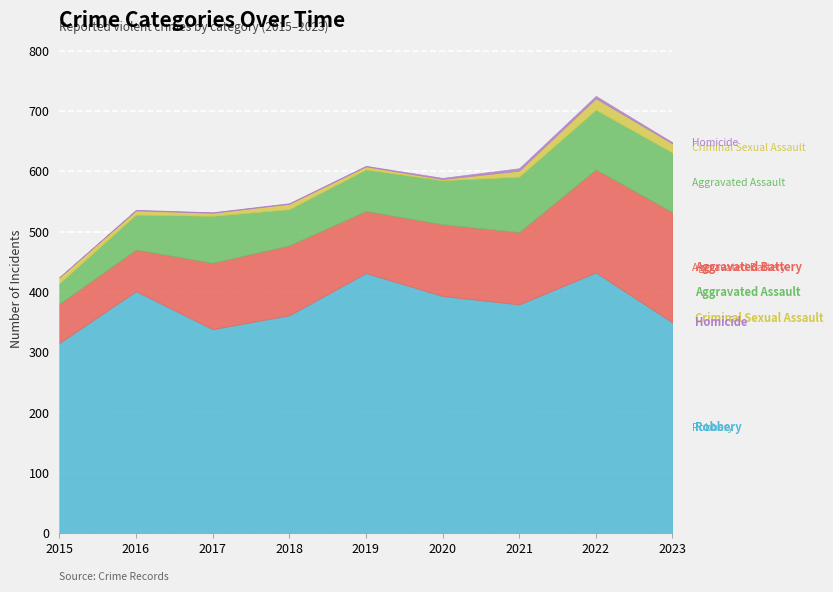

Is it true that Criminal Sexual Assault equals 9 at 2018?

True